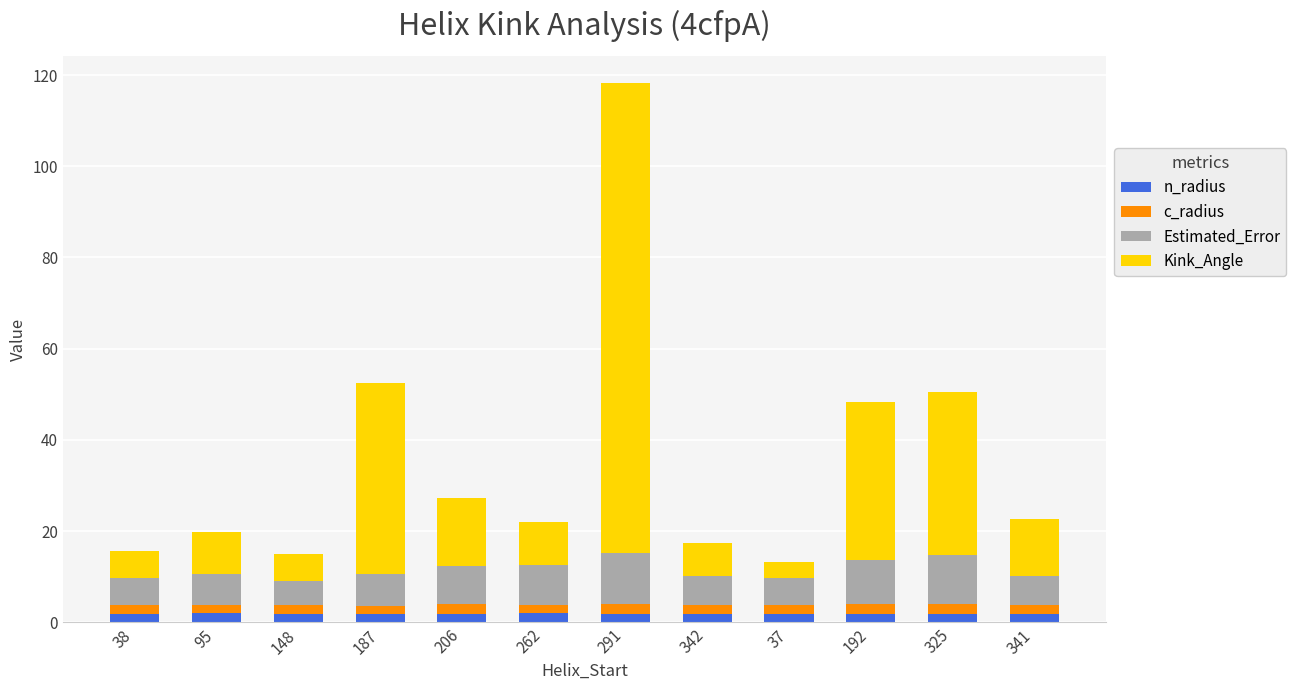

At which category is the sum across all series the highest?

291